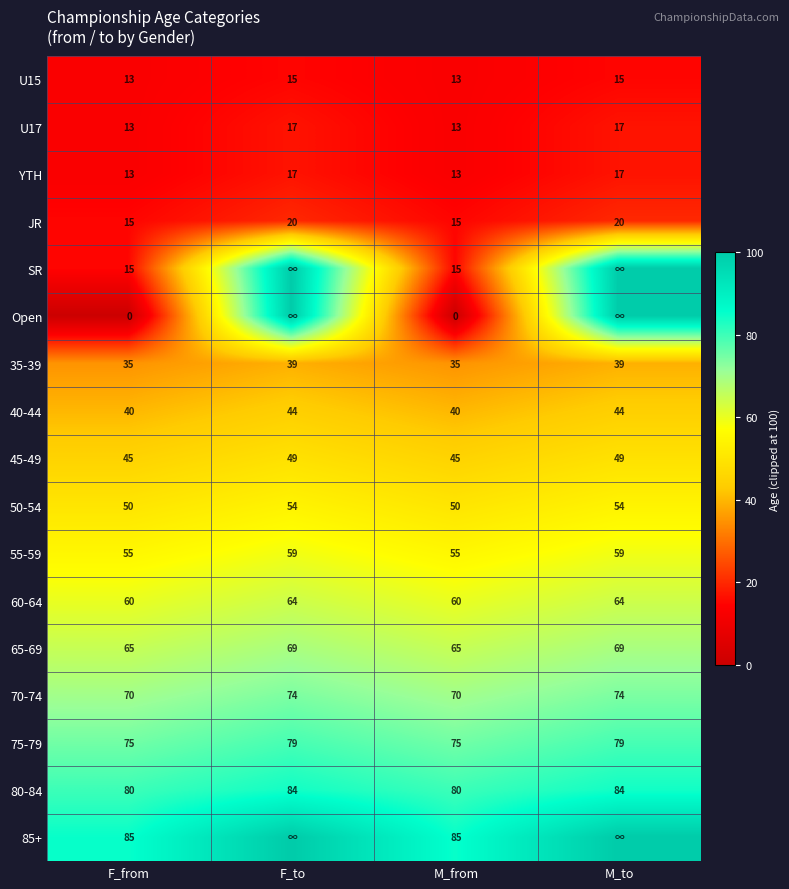

Is the value of 50-54 at F_from greater than the value of 70-74 at F_to?

No